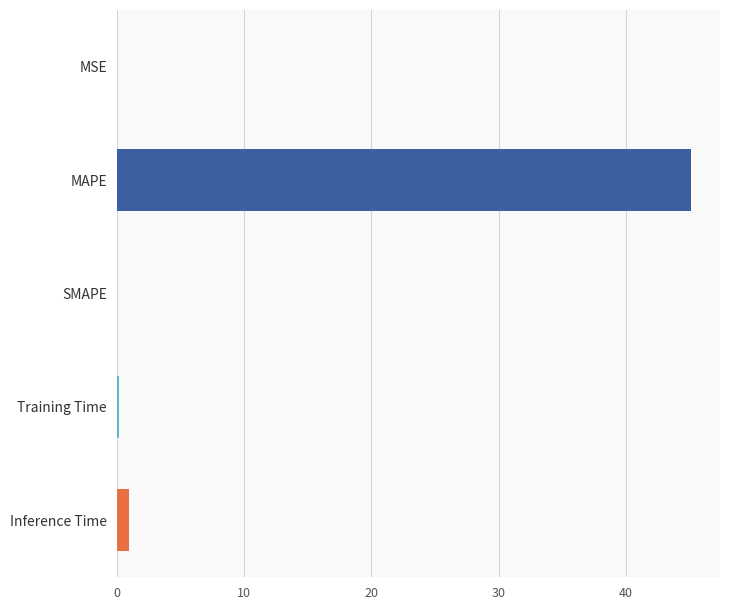

Between MSE and MAPE, which is larger?

MAPE